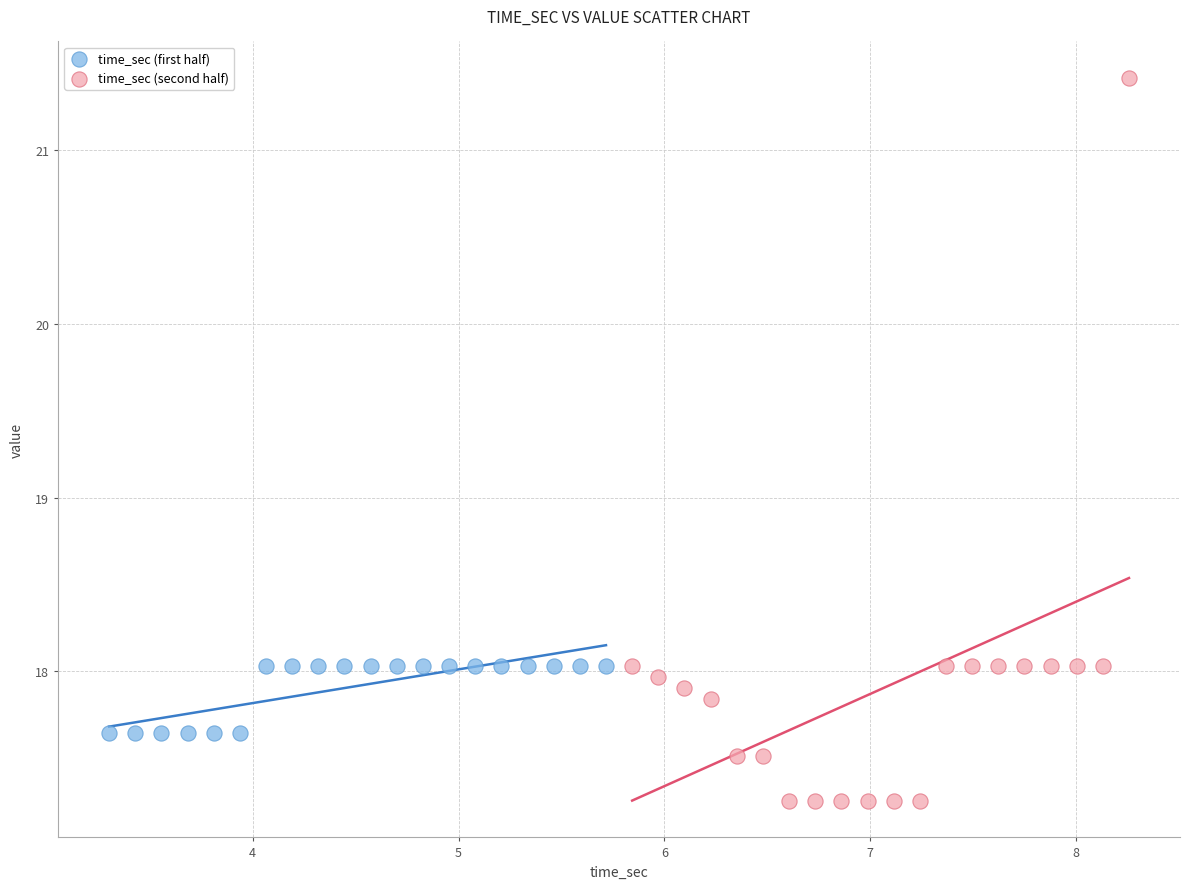

Which series reaches the minimum Y coordinate?

time_sec (second half)